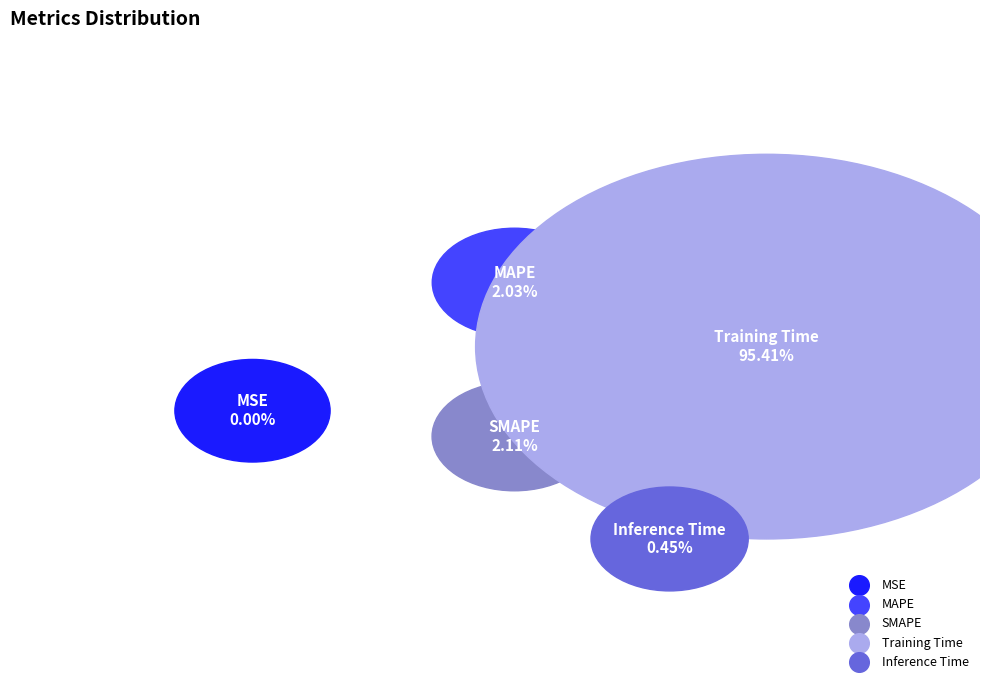

How many segments does this pie chart have?

5